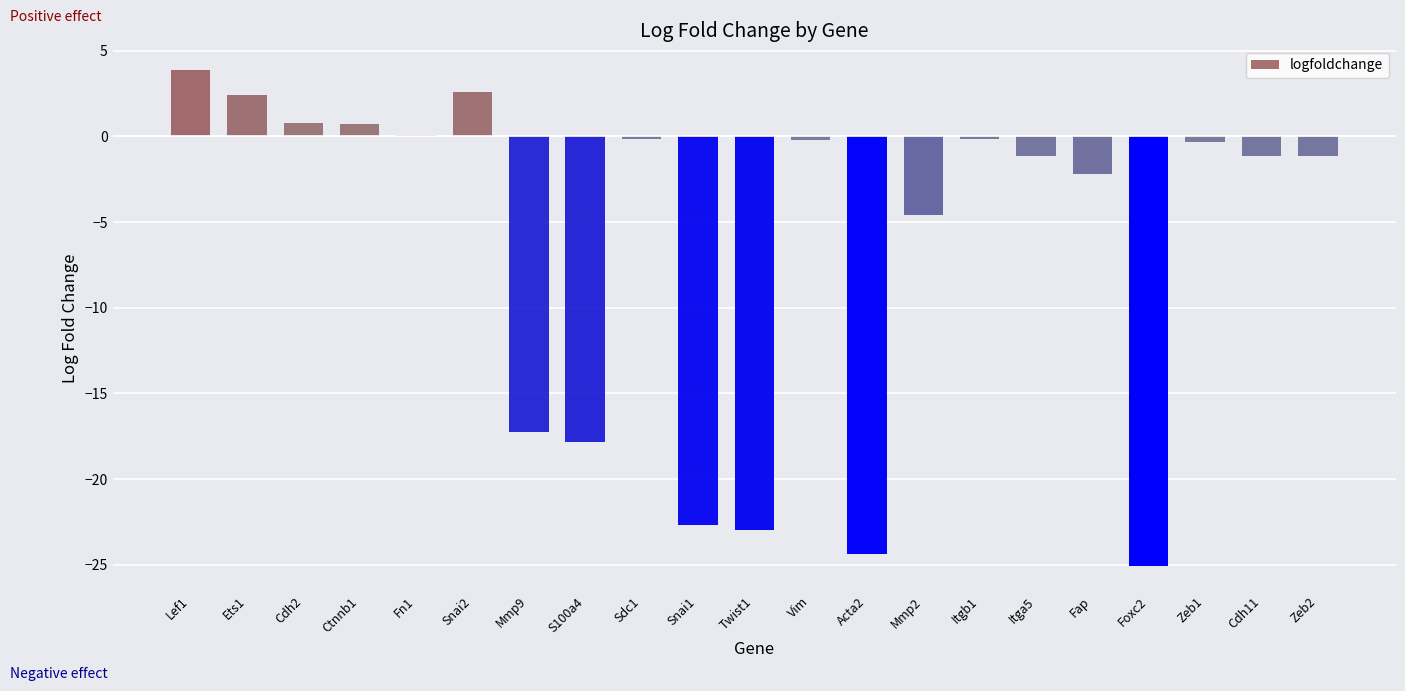

What is the change in value from Twist1 to Acta2?

-1.4